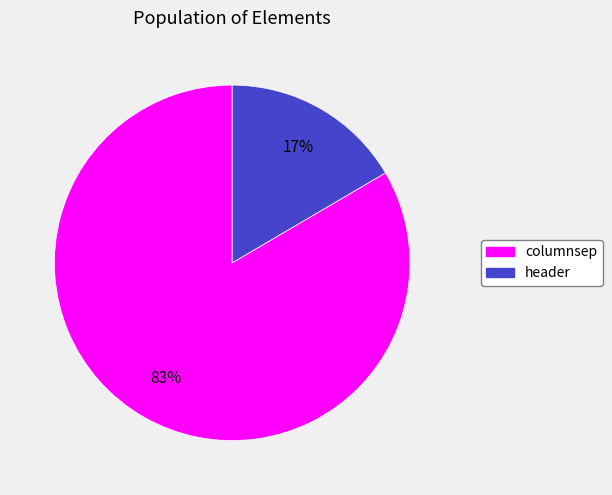

Does header account for over 50% of the chart?

No